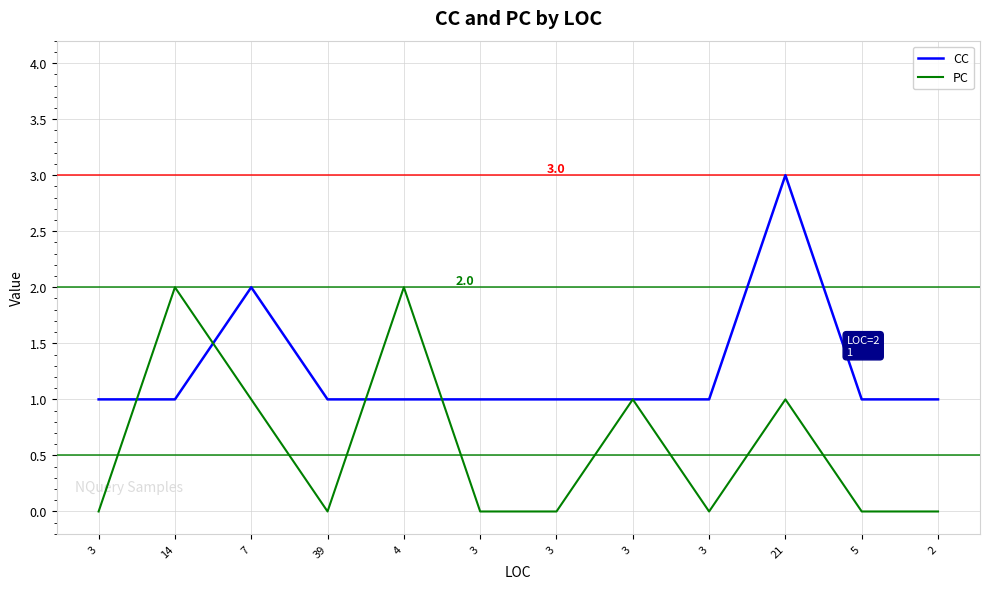

Does the chart have visible grid lines?

Yes